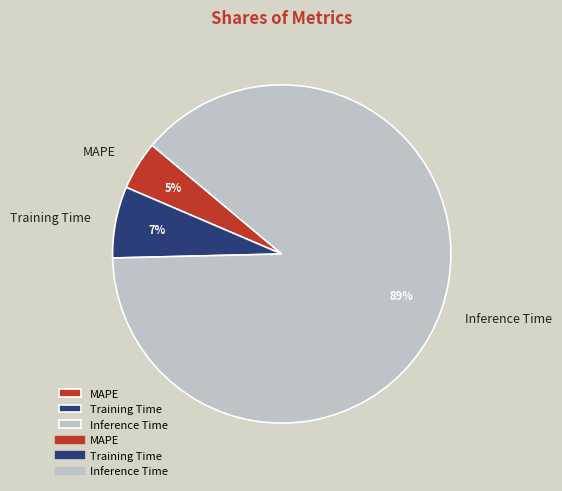

What is the smallest slice in the pie chart?

MAPE